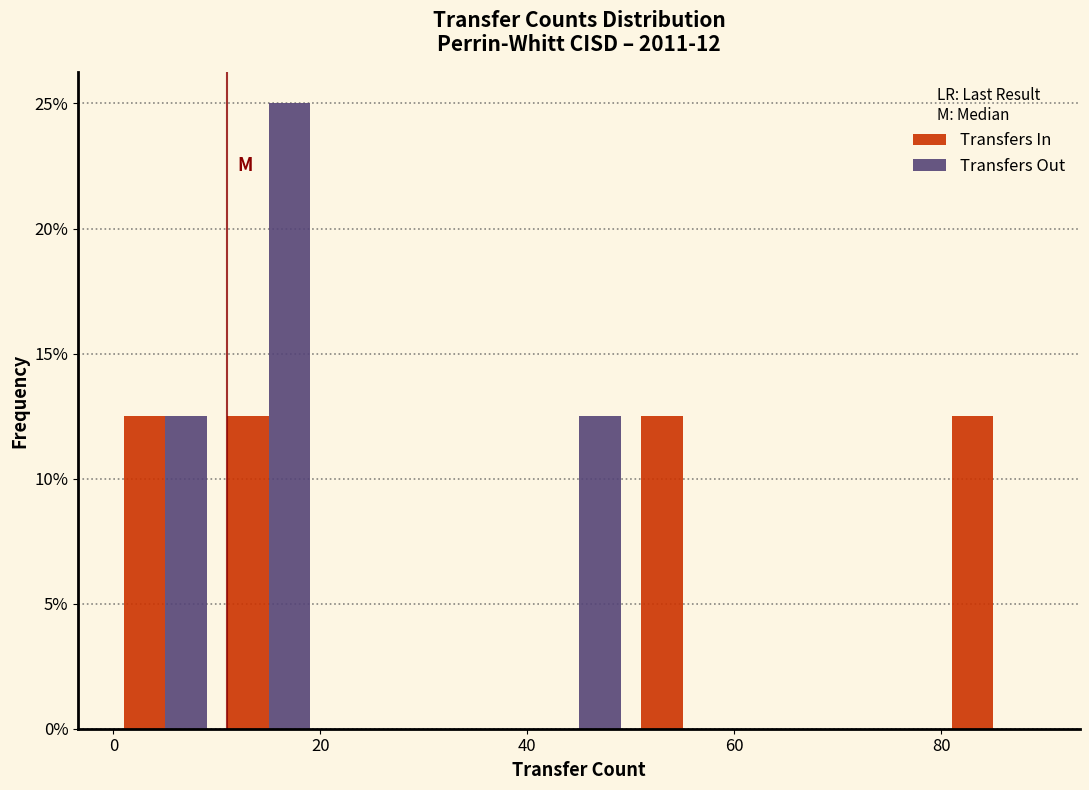

Reading left to right, transcribe this chart: for each range on the x-axis, give the height of each series' bar. The values are not printed on the chart, so give them approximately, as read against the axis.

0 to 10: Transfers In=12.5	Transfers Out=12.5
10 to 20: Transfers In=12.5	Transfers Out=25.0
20 to 30: Transfers In=0	Transfers Out=0
30 to 40: Transfers In=0	Transfers Out=0
40 to 50: Transfers In=0	Transfers Out=12.5
50 to 60: Transfers In=12.5	Transfers Out=0
60 to 70: Transfers In=0	Transfers Out=0
70 to 80: Transfers In=0	Transfers Out=0
80 to 90: Transfers In=12.5	Transfers Out=0